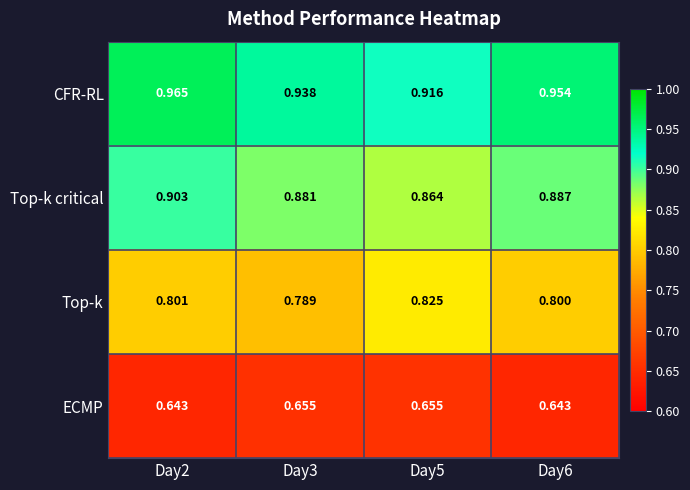

Between Day2 and Day6, which series saw the biggest shift?

Top-k critical